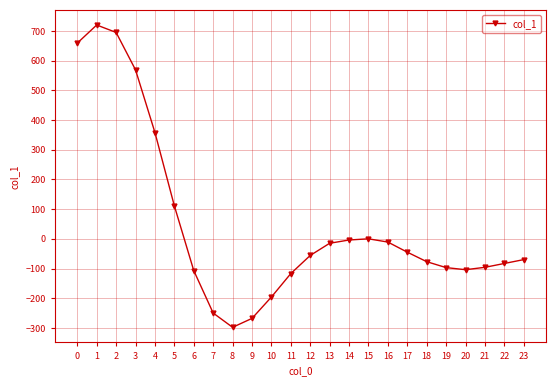

What is the value of the 21st point from the left?

-104